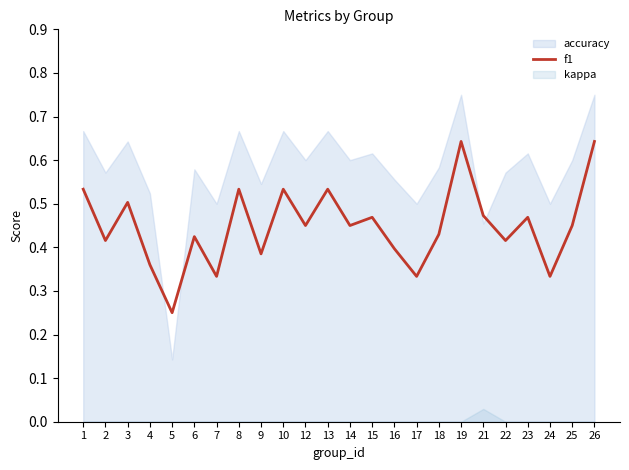

Between 21 and 12, which is larger?

21